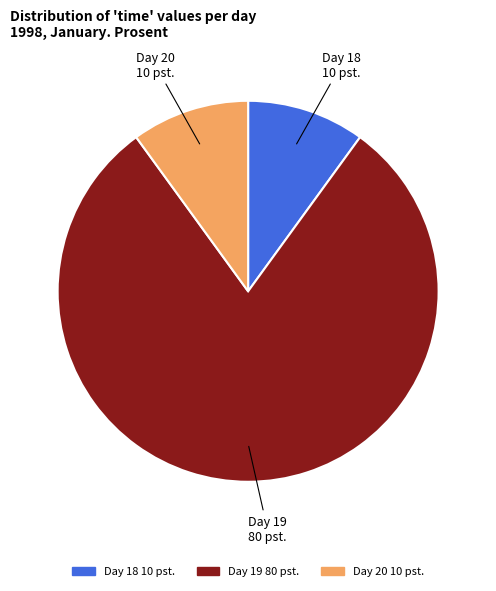

Does any single category account for the majority?

Yes